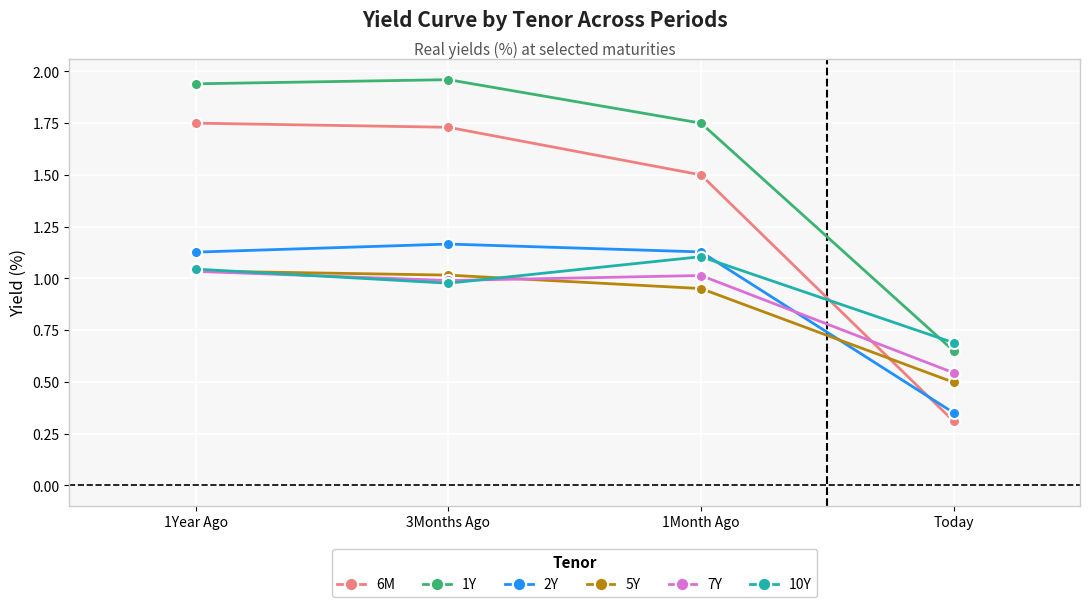

What is the label of the 2nd point from the right?

1Month Ago